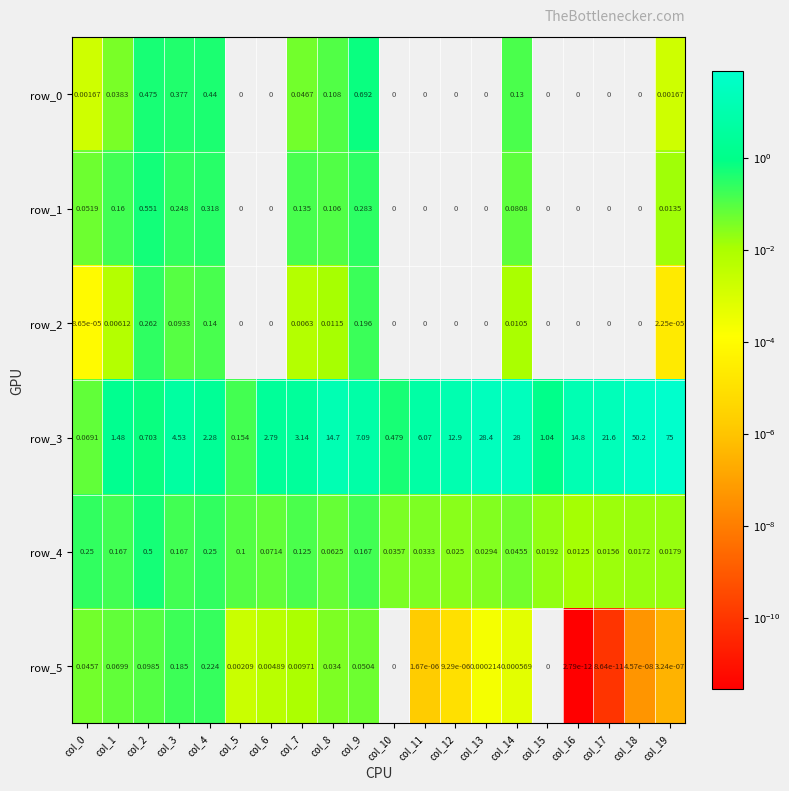

Is the value of row_0 at col_16 greater than the value of row_1 at col_1?

No